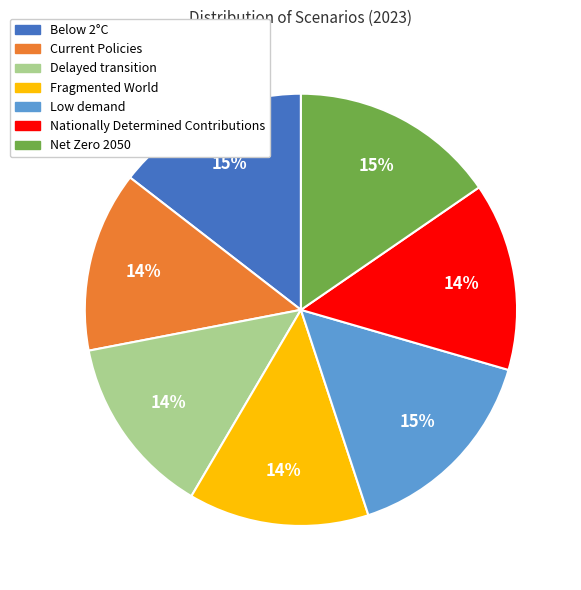

Which has a higher value, Low demand or Delayed transition?

Low demand